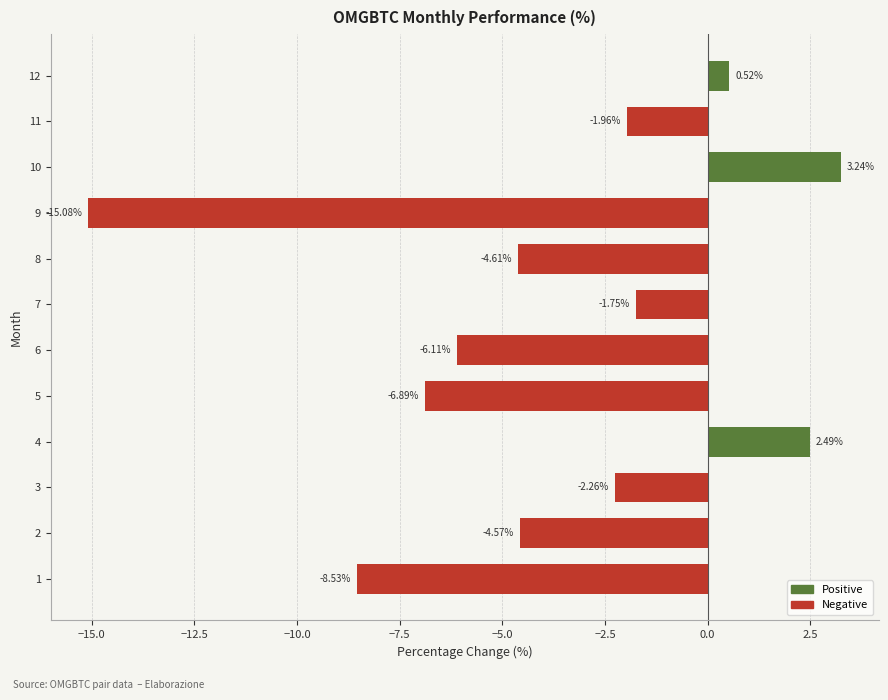

Which category has the highest value across all series?

10